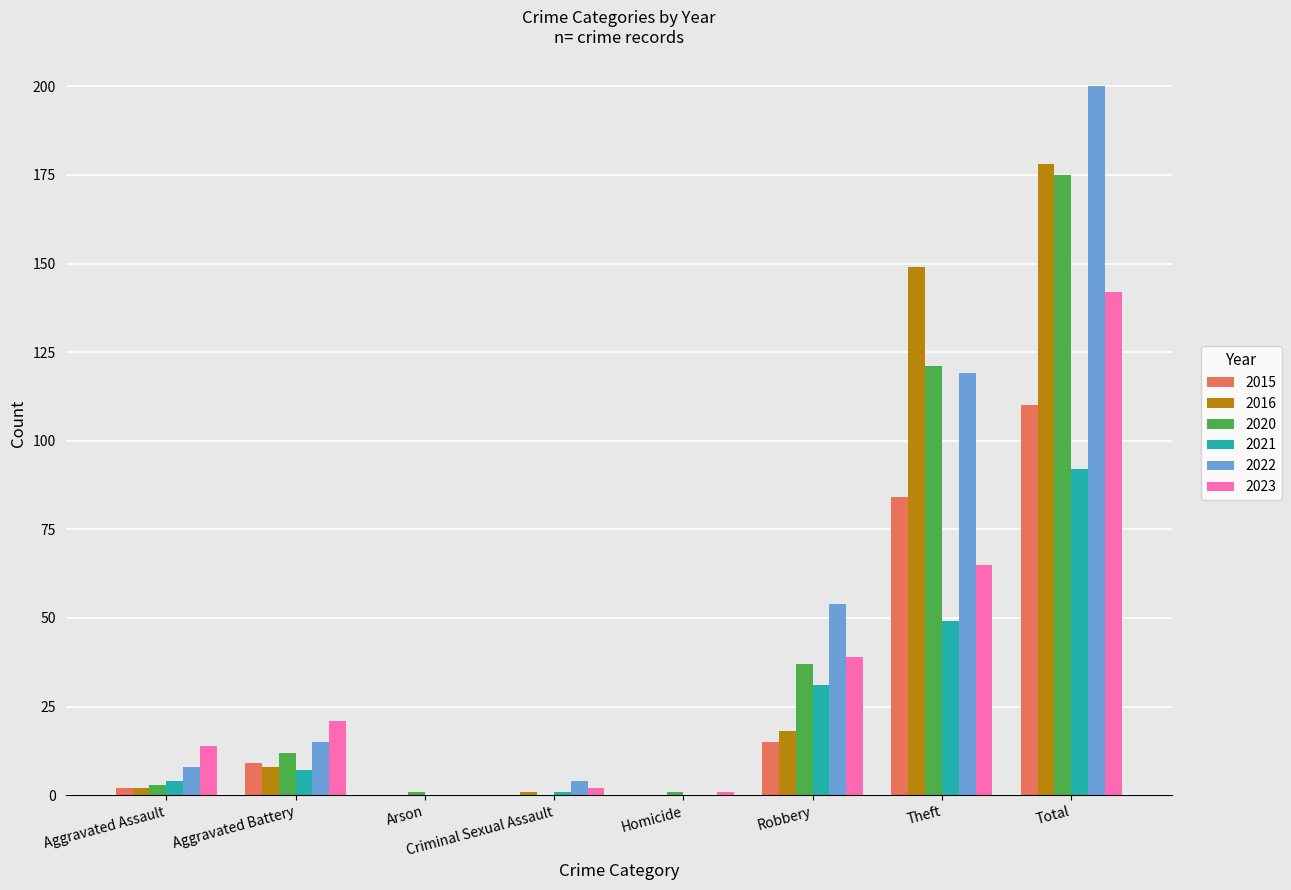

What is the total value across all series at Aggravated Battery?

72